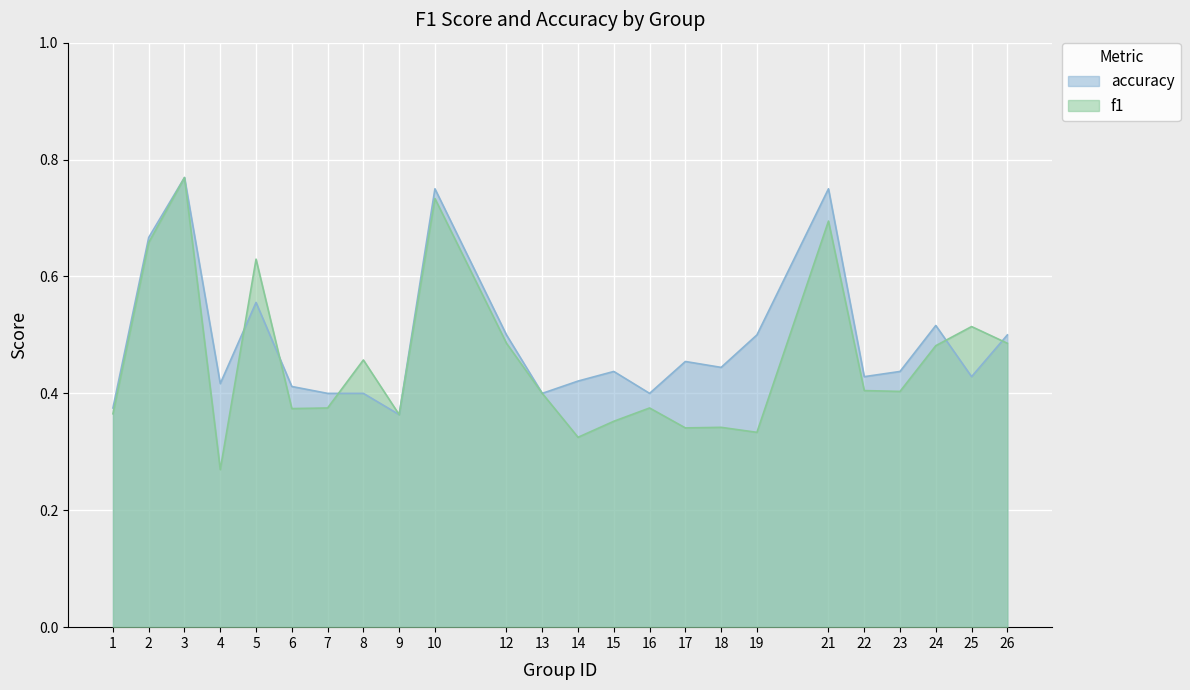

What are all the series names shown in the legend?

accuracy, f1